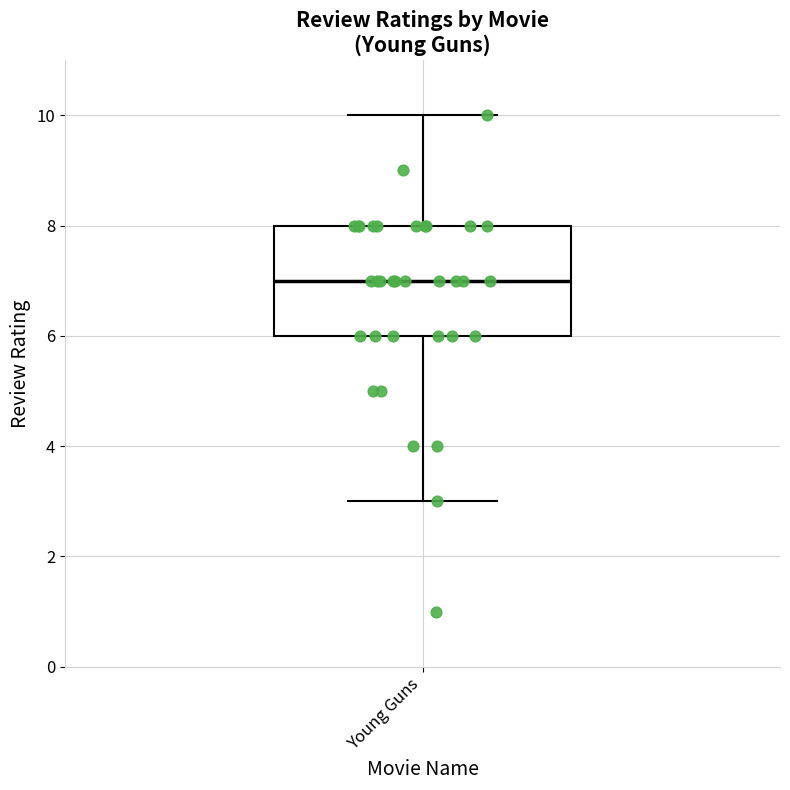

Where does the median line of the box for Young Guns sit on the y-axis? The values are not printed on the chart, so give them approximately, as read against the axis.

7